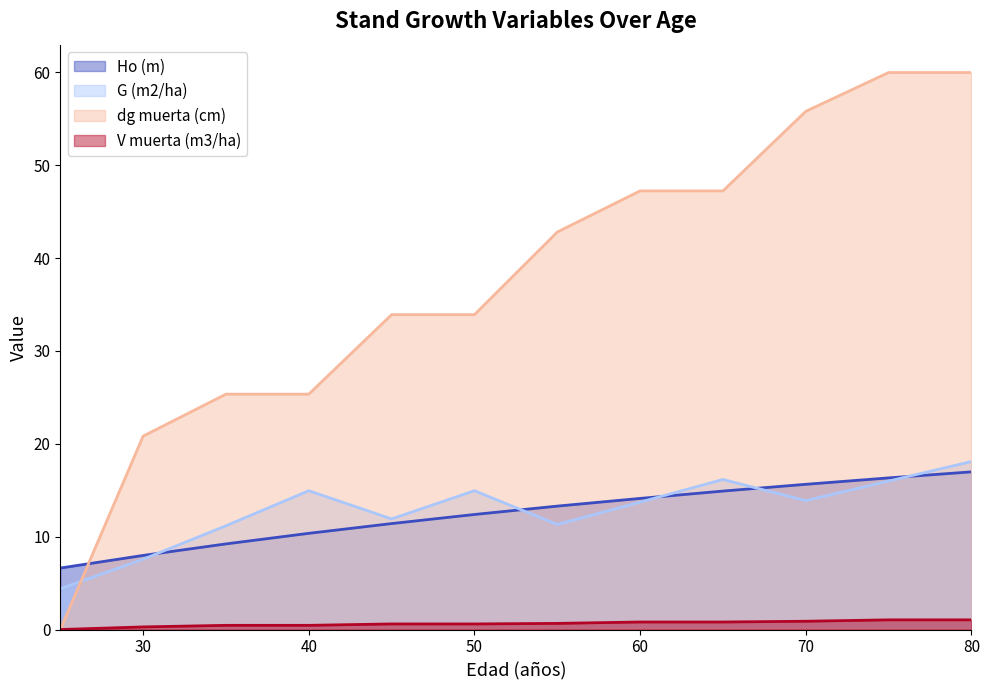

True or false: V muerta (m3/ha) has more than 1 points higher than both neighbors.

False